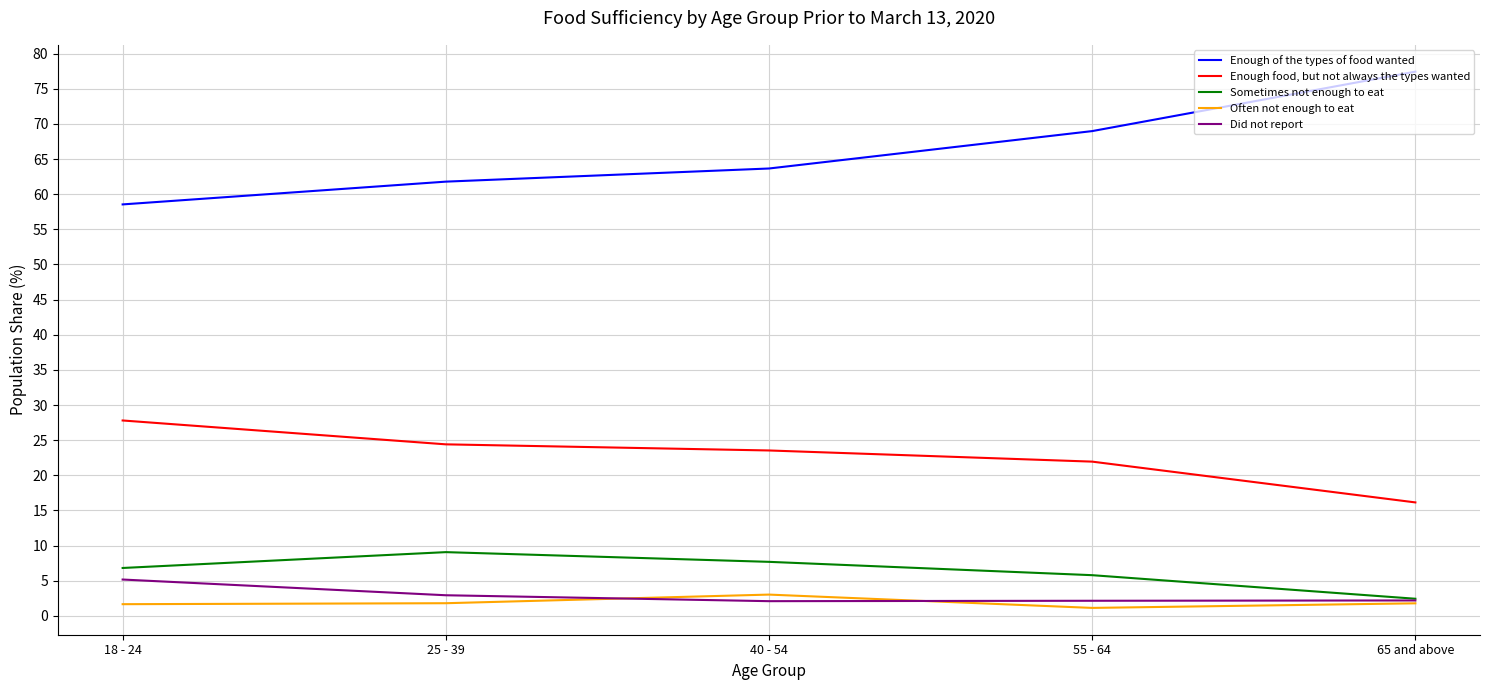

Is it true that Enough food, but not always the types wanted equals 27.8 at 18 - 24?

True